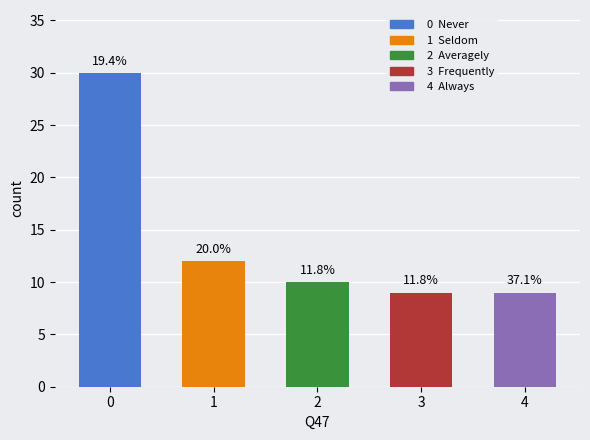

How many bars are there in total?

5